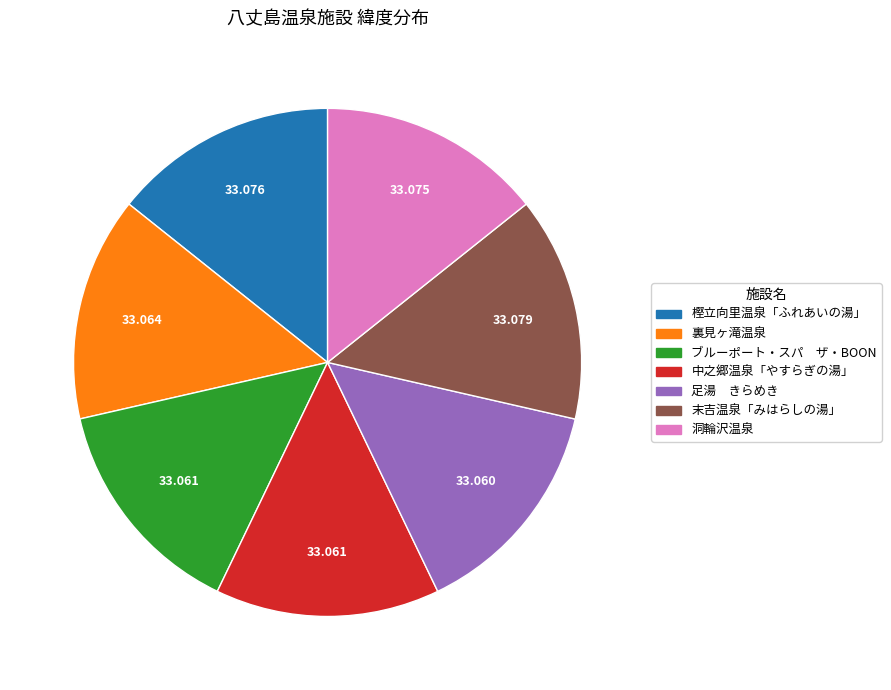

Combined, do 末吉温泉「みはらしの湯」 and 中之郷温泉「やすらぎの湯」 account for over 50%?

No